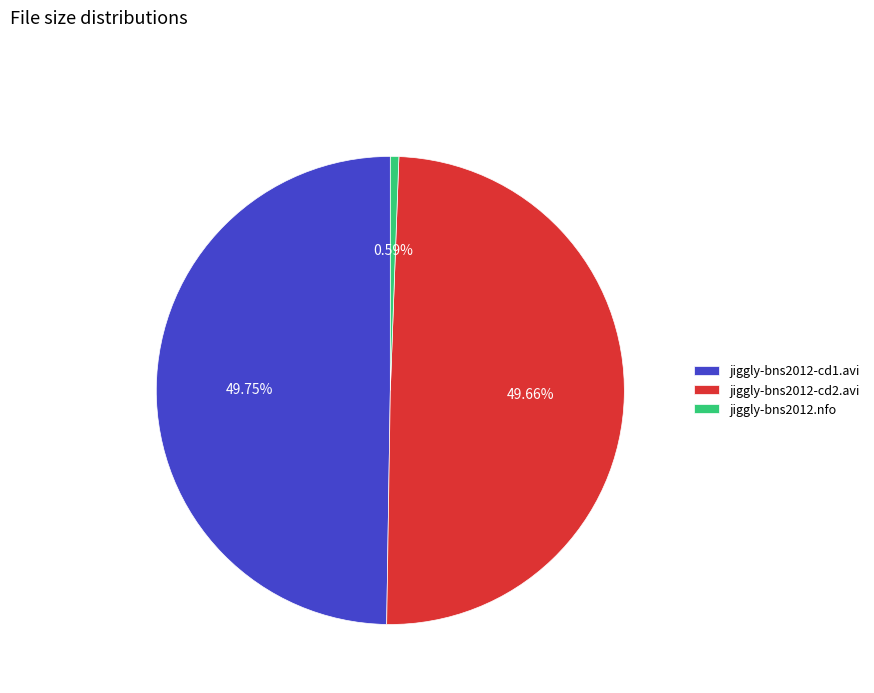

Does jiggly-bns2012-cd1.avi account for over 50% of the chart?

No